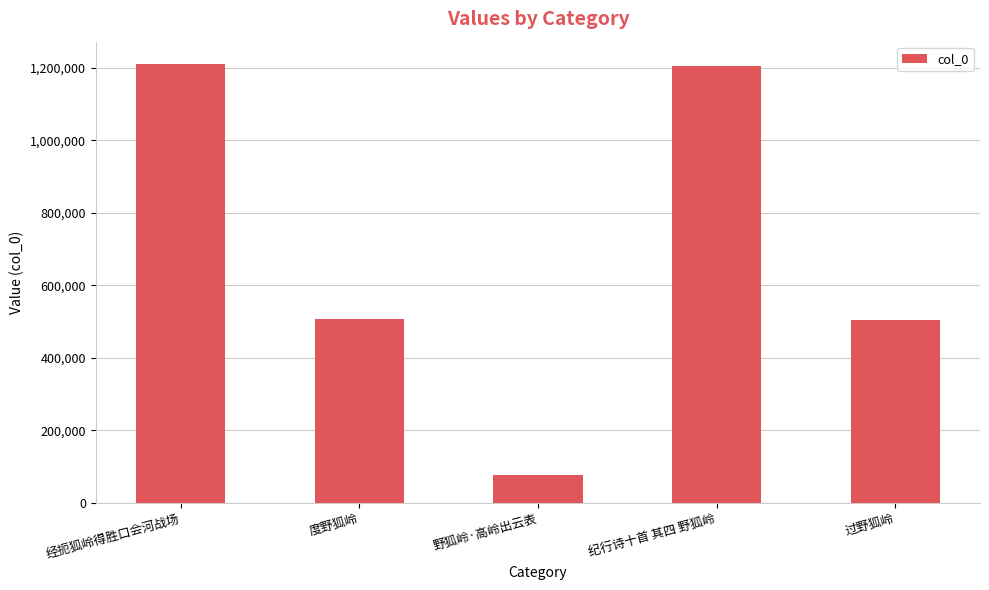

How many distinct data groups are displayed?

1